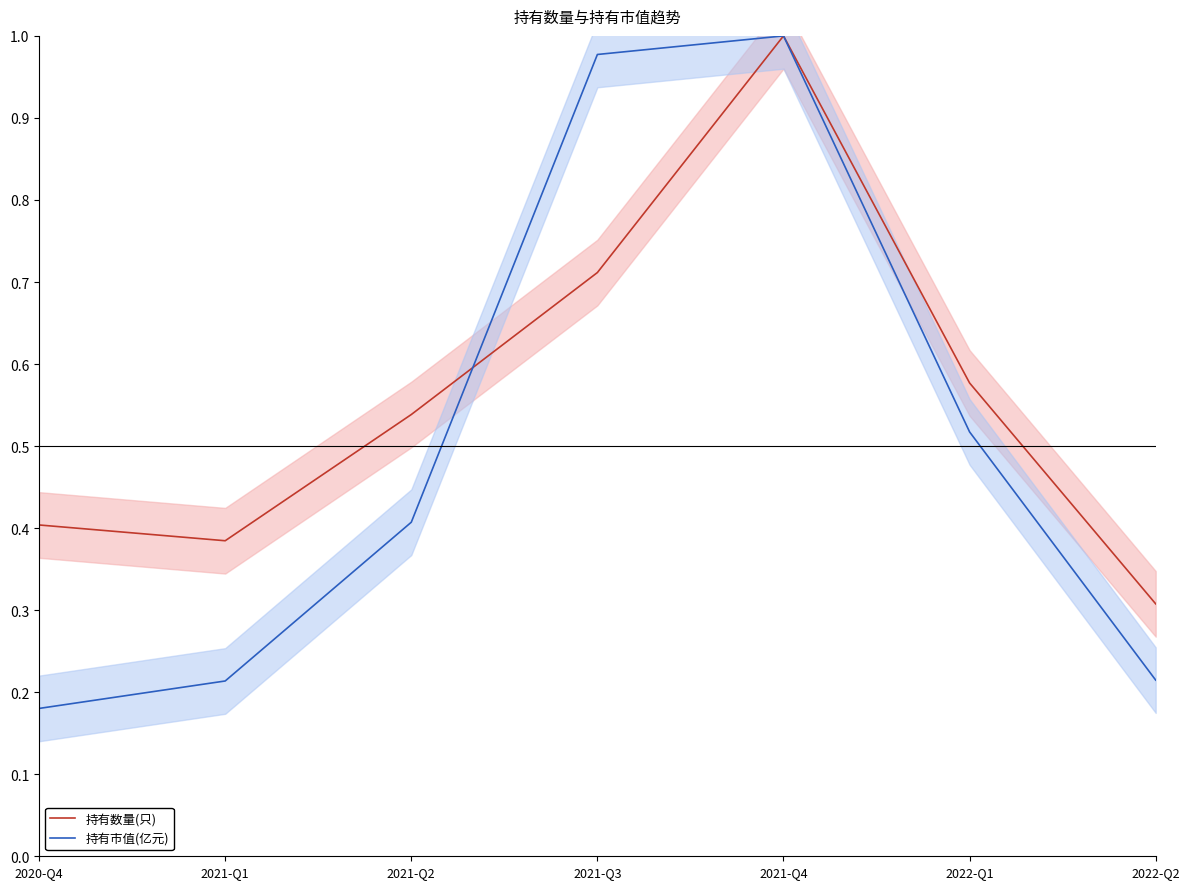

List the labels in order of 持有数量(只) value, largest first.

2021-Q4, 2021-Q3, 2022-Q1, 2021-Q2, 2020-Q4, 2021-Q1, 2022-Q2